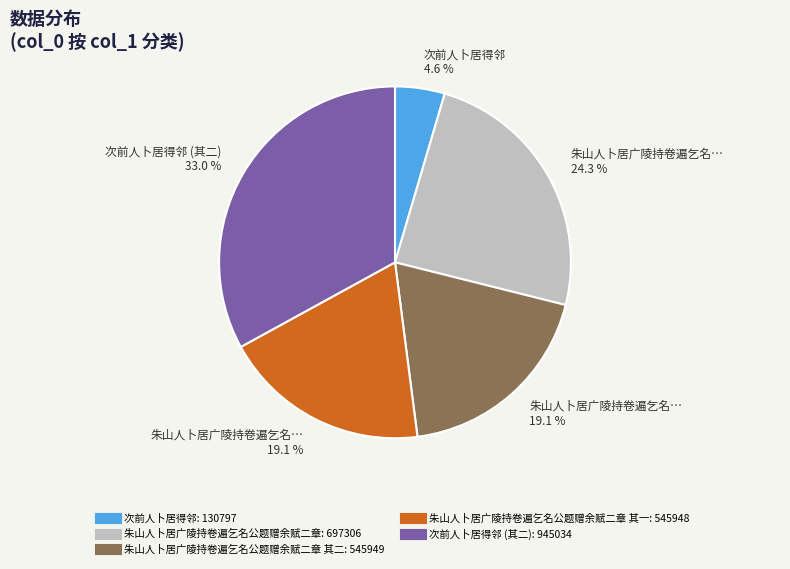

To the nearest percent, what is the average slice percentage?

20%